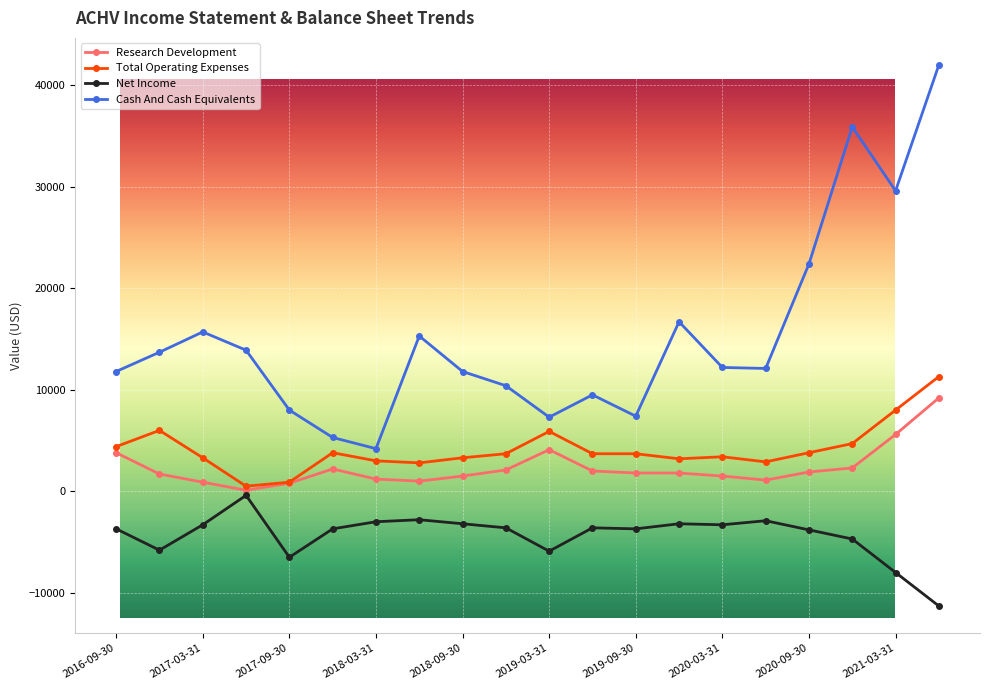

What is the difference between the second highest and second lowest values in the Total Operating Expenses series?

7100